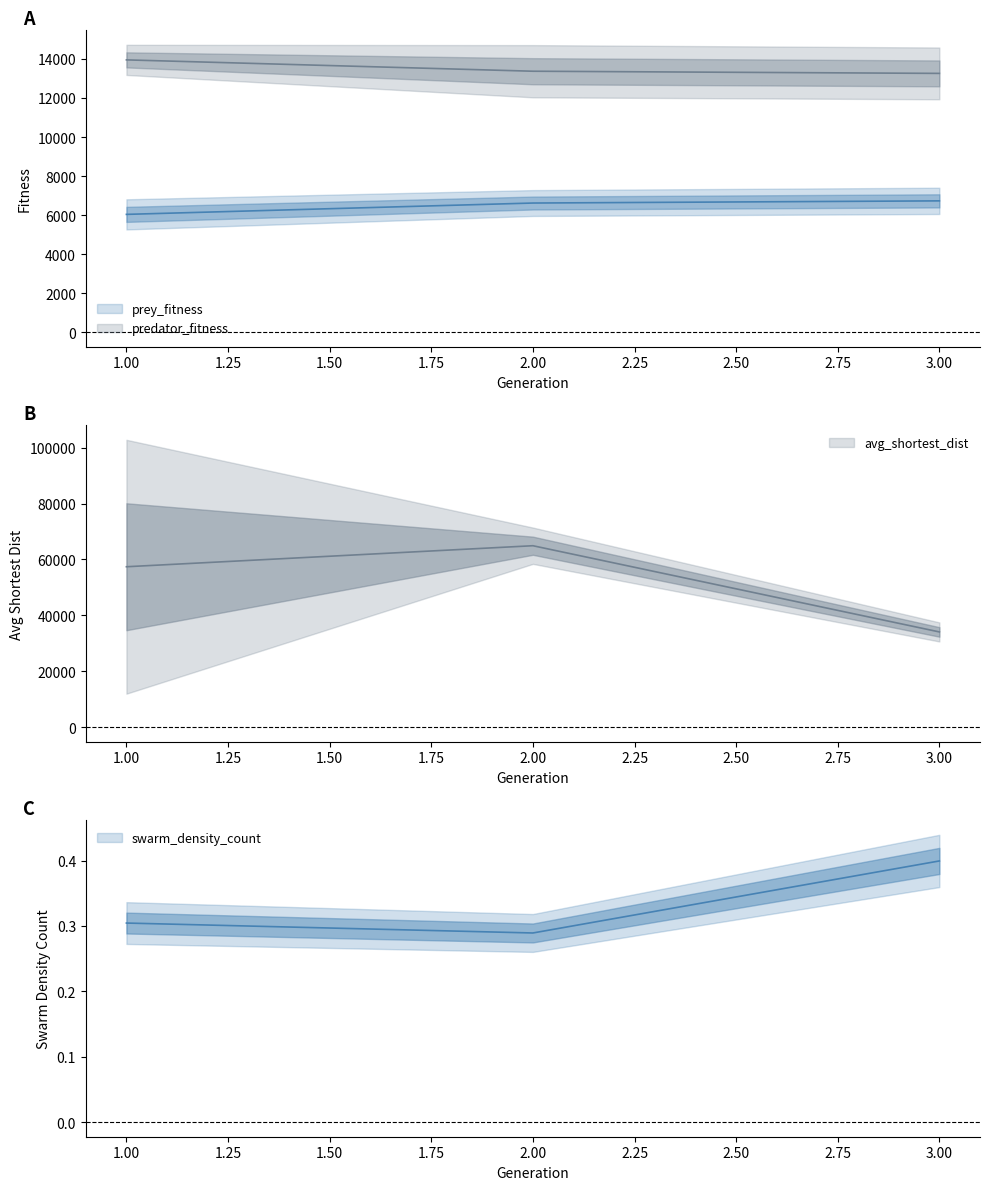

What is the spread (max minus min) of values at 1?

80089.7